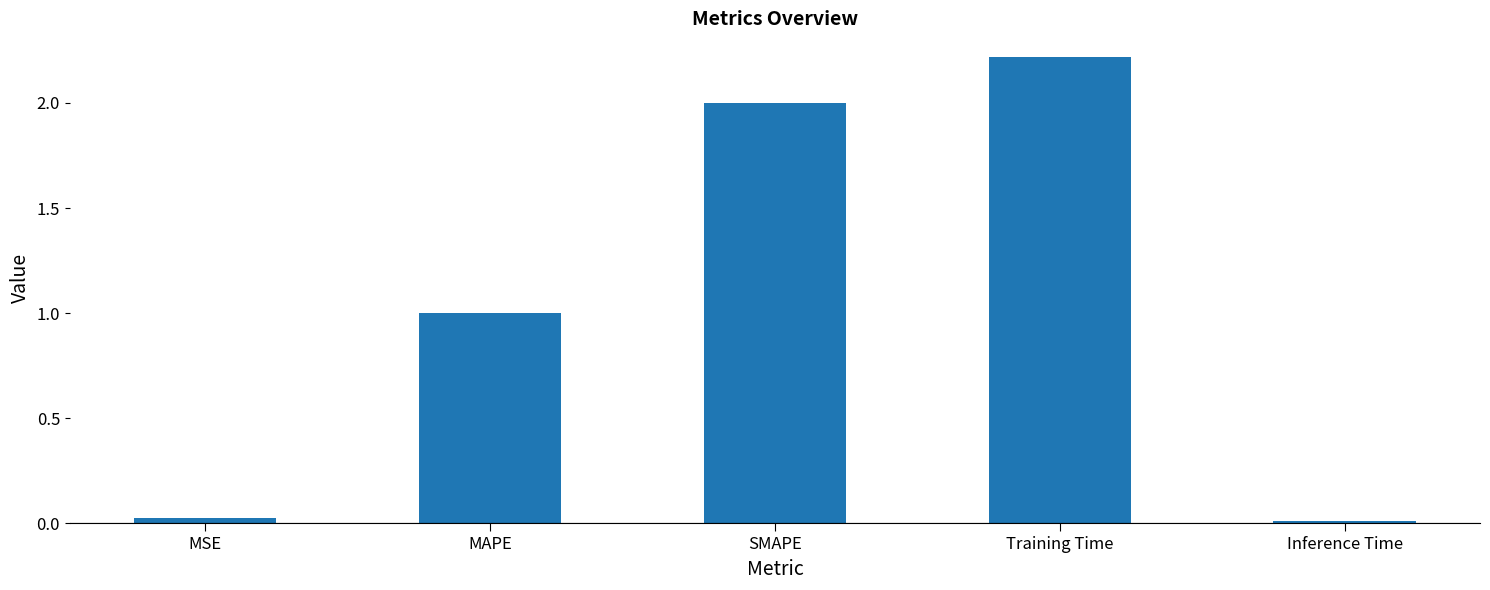

Does the chart contain stacked bars?

No